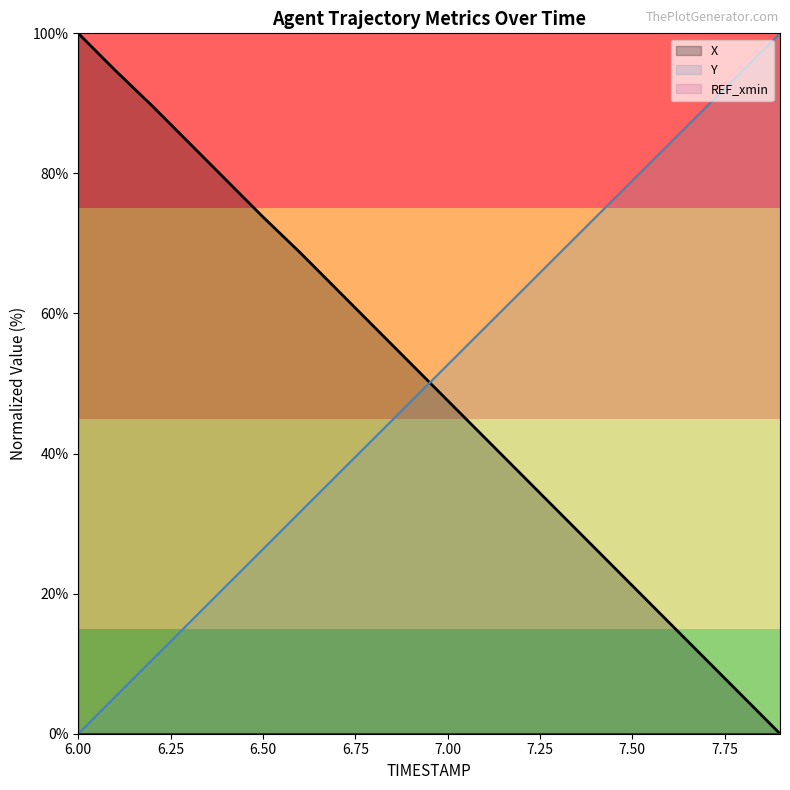

What is the total value across all series at 6.2?

100.2